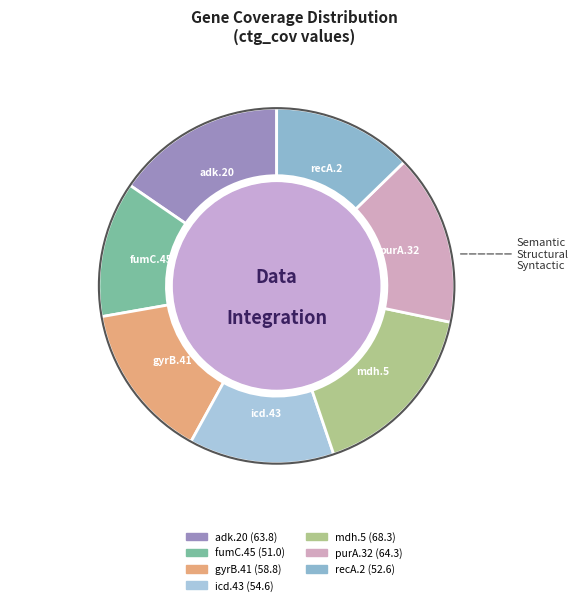

Is purA.32 the majority of the pie?

No